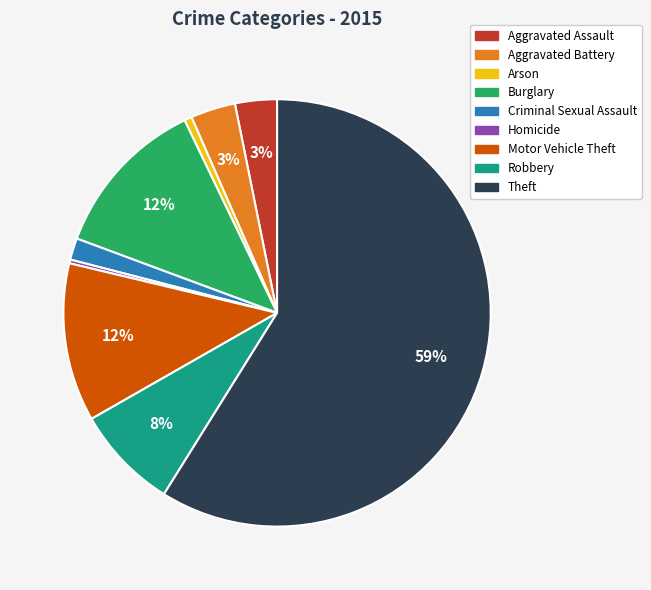

To the nearest percent, what is the difference between the Burglary and Homicide slice percentages?

12%